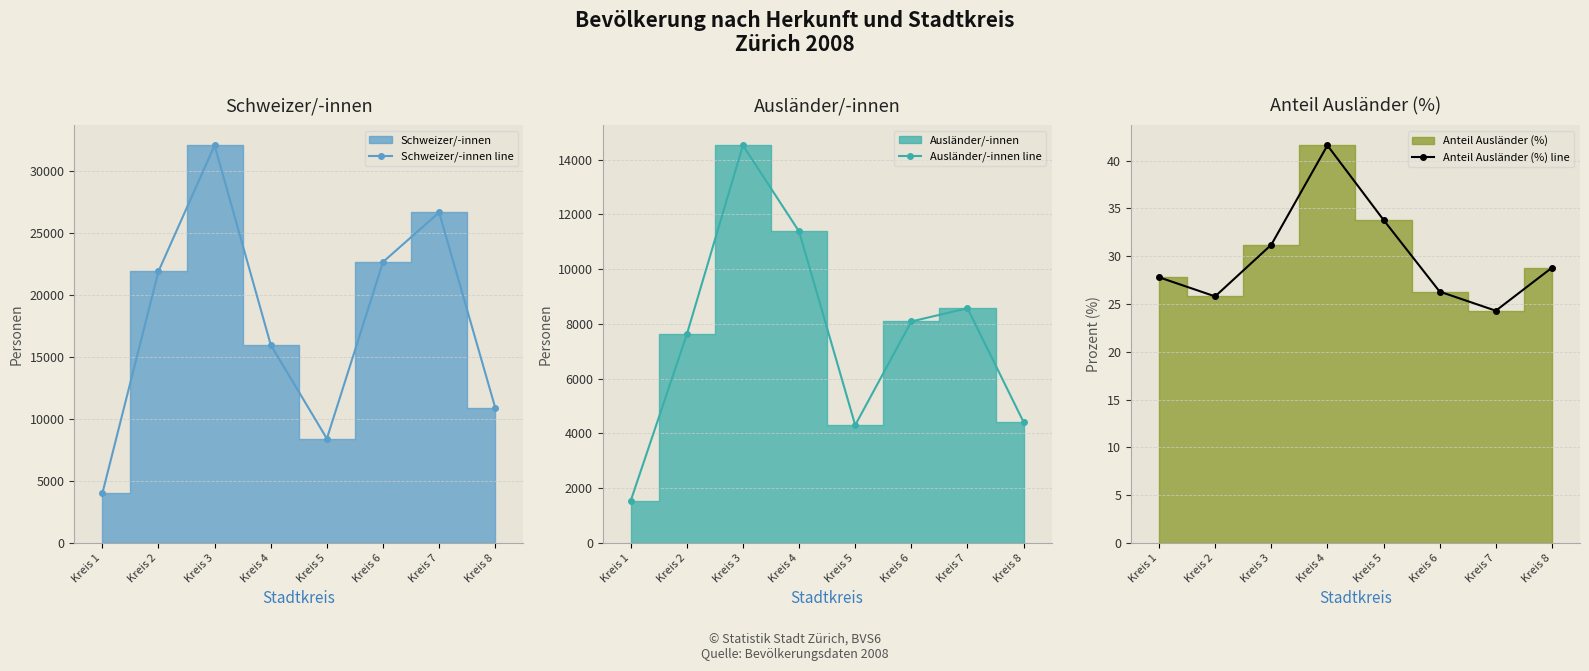

Rank the categories by Anteil Ausländer (%) line value from lowest to highest.

Kreis 7, Kreis 2, Kreis 6, Kreis 1, Kreis 8, Kreis 3, Kreis 5, Kreis 4